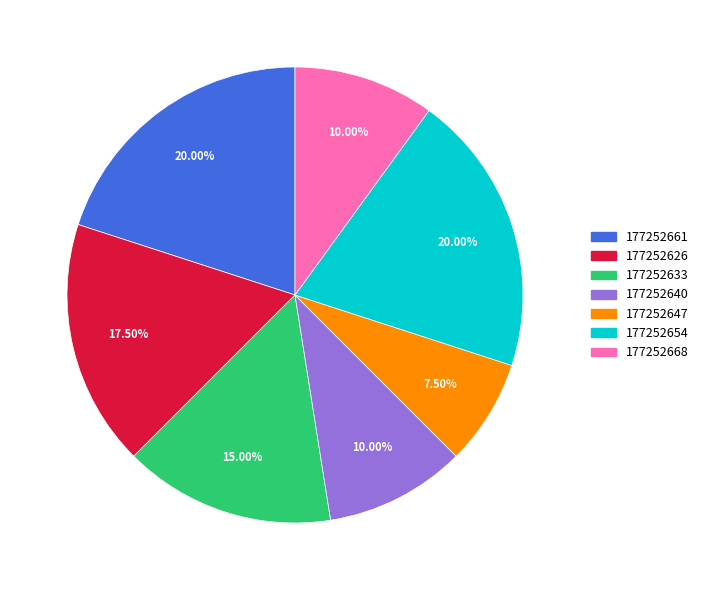

True or false: 177252661 accounts for 6% of the total.

False